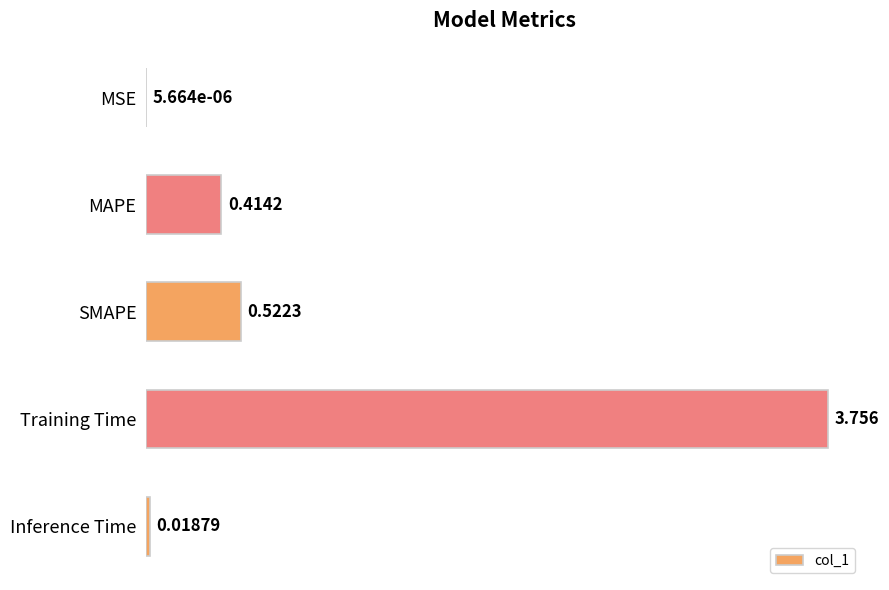

Which has a higher value, MAPE or Inference Time?

MAPE